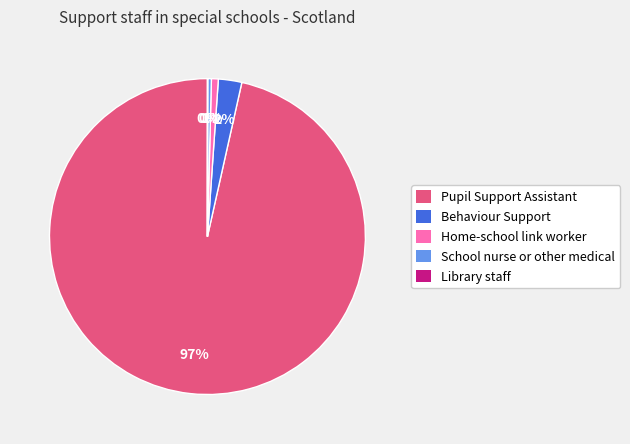

Is it true that Pupil Support Assistant is 82% of the pie?

False